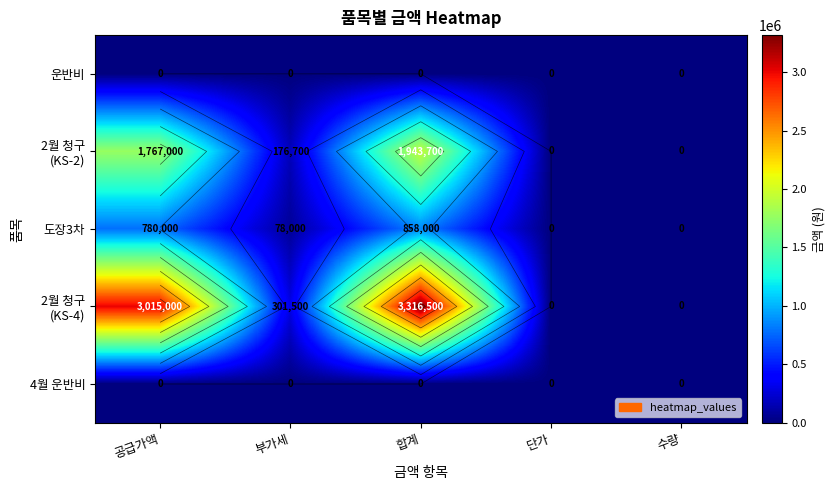

Which series has the largest total across all categories?

2월 청구 (KS-4)